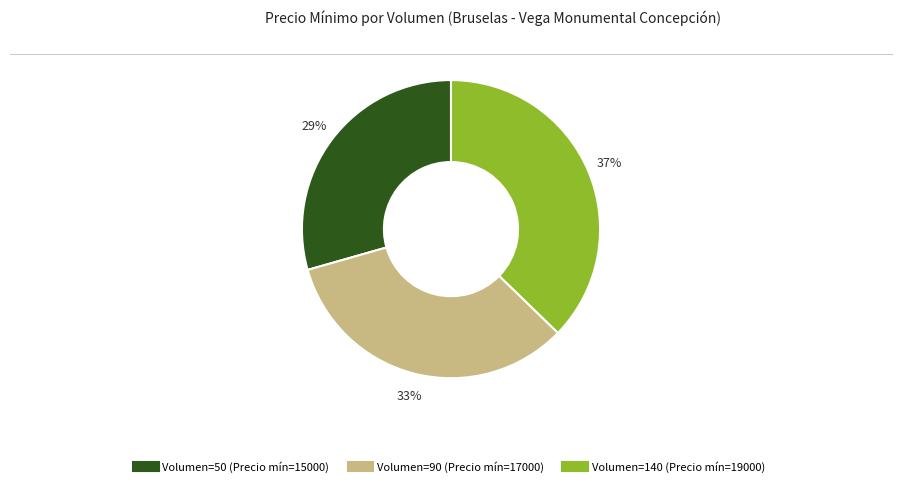

To the nearest percent, what is the difference between the largest and smallest slice percentages?

8%